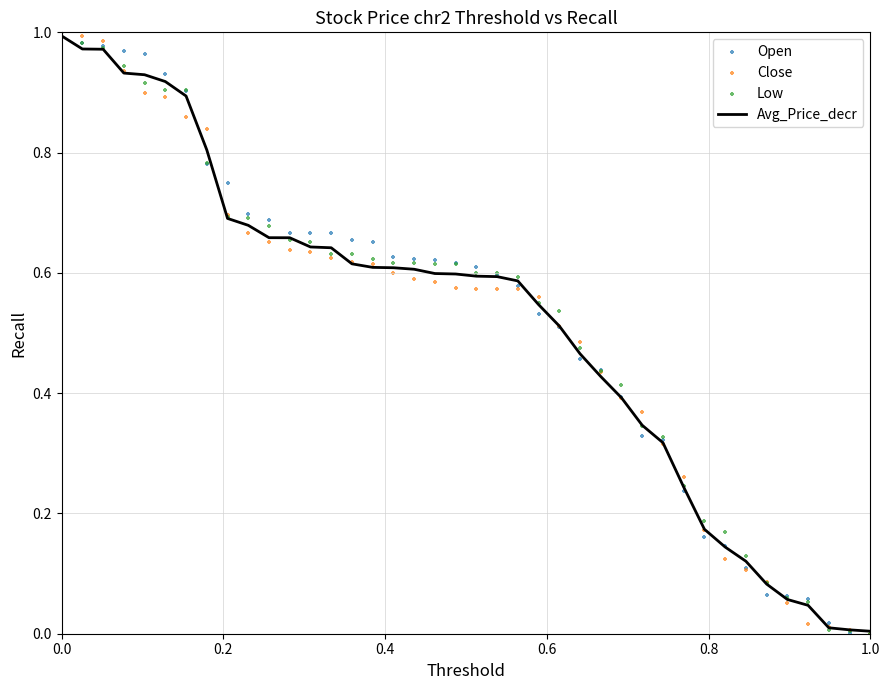

Which series reaches the maximum Y coordinate?

Open